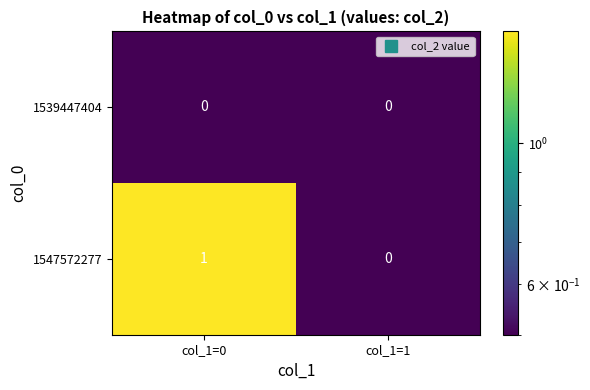

List the series in order of their overall mean, lowest first.

1539447404, 1547572277